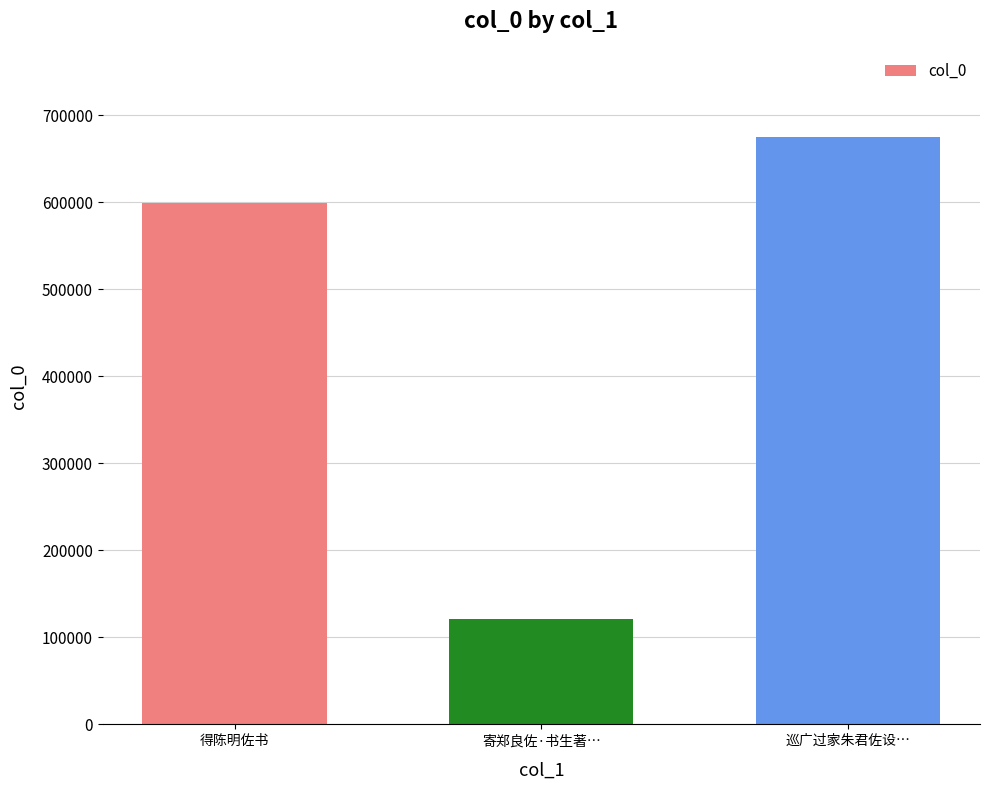

What position from the right is 寄郑良佐·书生著…?

2